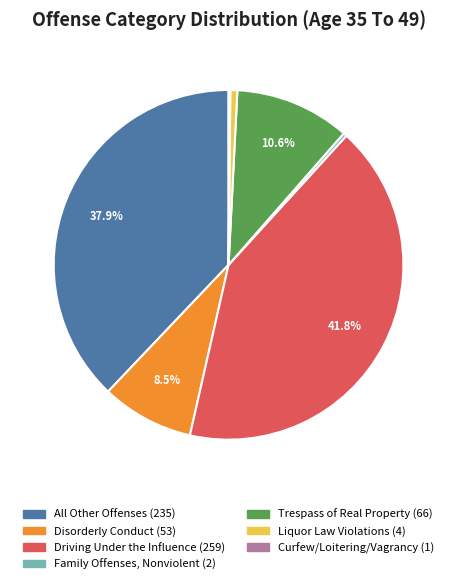

Is there any slice that represents more than half of the pie?

No